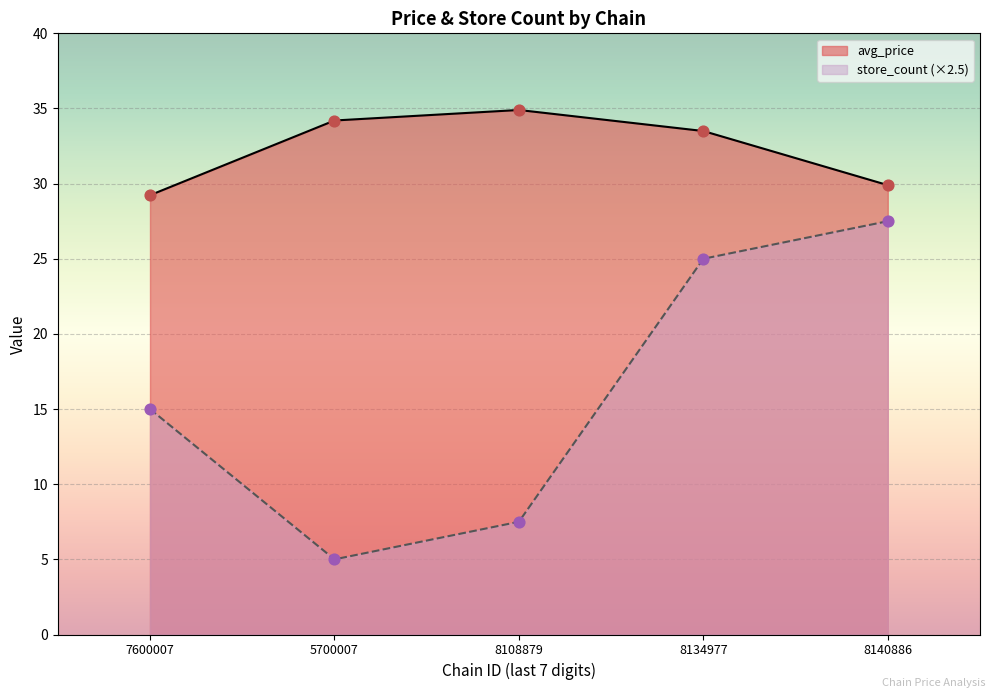

What are all the series names shown in the legend?

avg_price, store_count (×2.5)